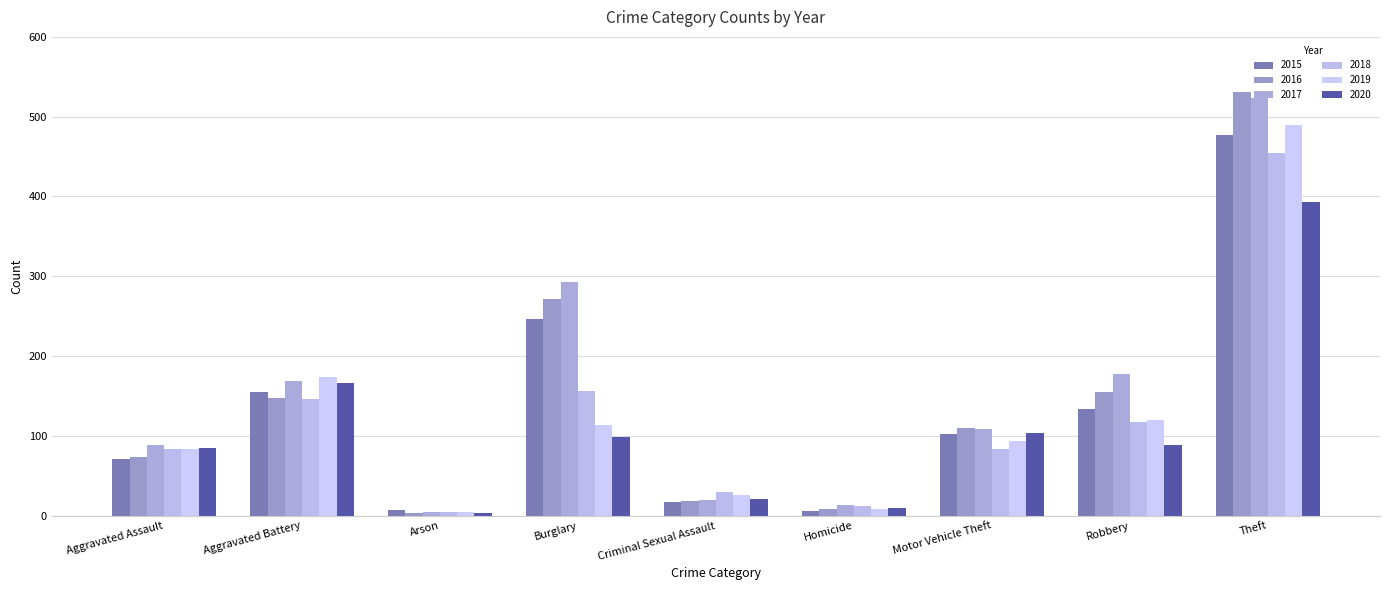

True or false: 2020 has a value of 134 at Aggravated Assault.

False